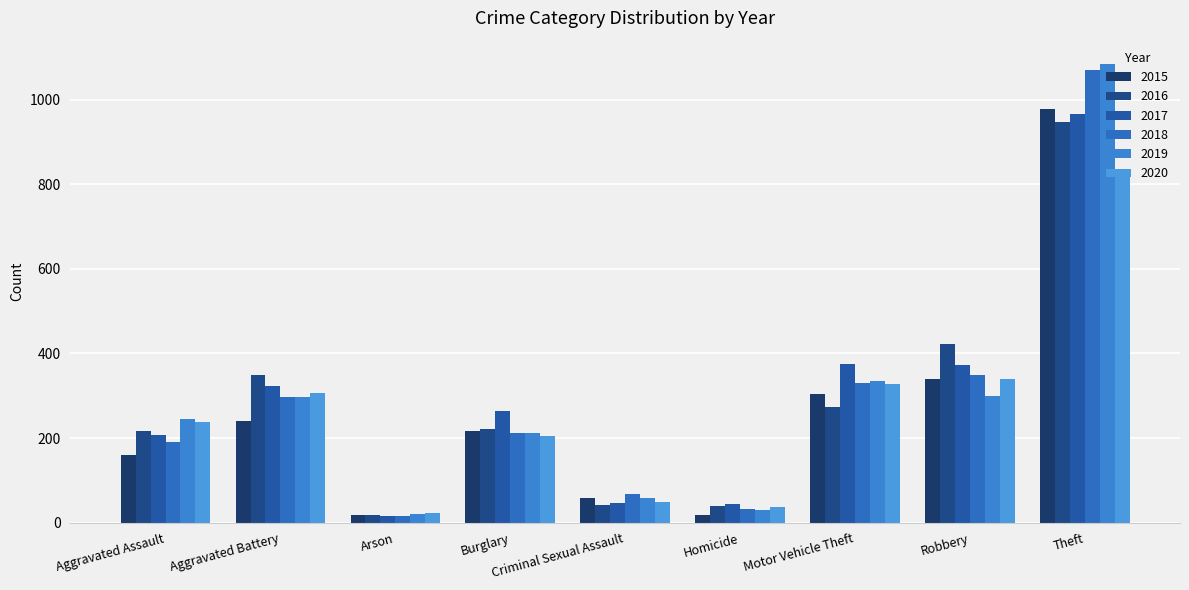

What position from the left is Aggravated Battery?

2